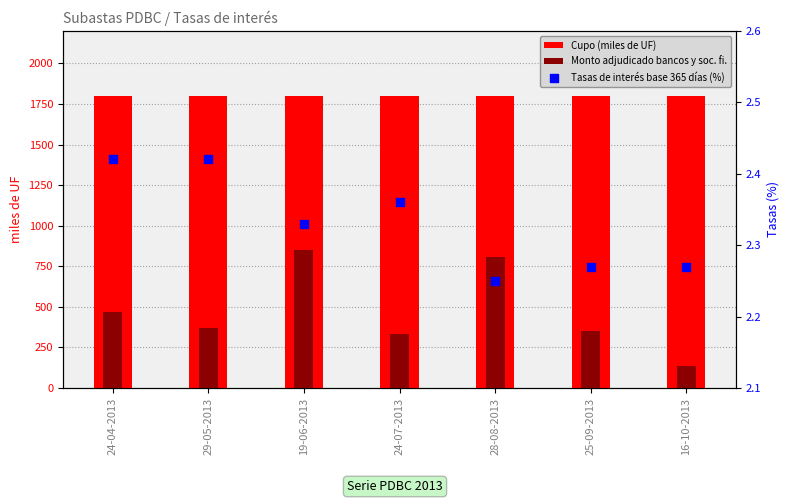

Is the value of Monto adjudicado bancos y soc. fi. at 16-10-2013 greater than the value of Tasas de interés base 365 días (%) at 19-06-2013?

Yes